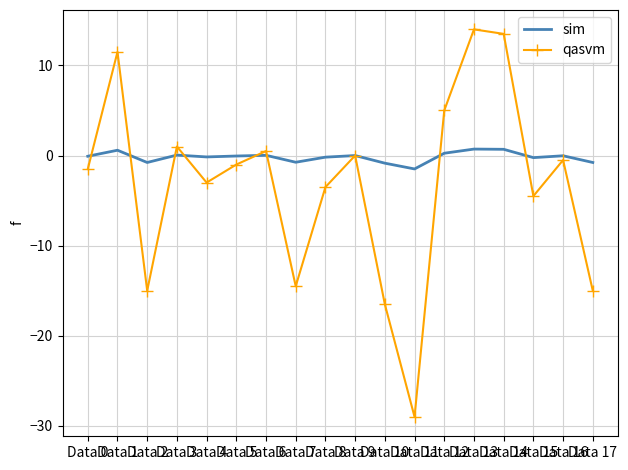

True or false: qasvm has more than 2 points higher than both neighbors.

True